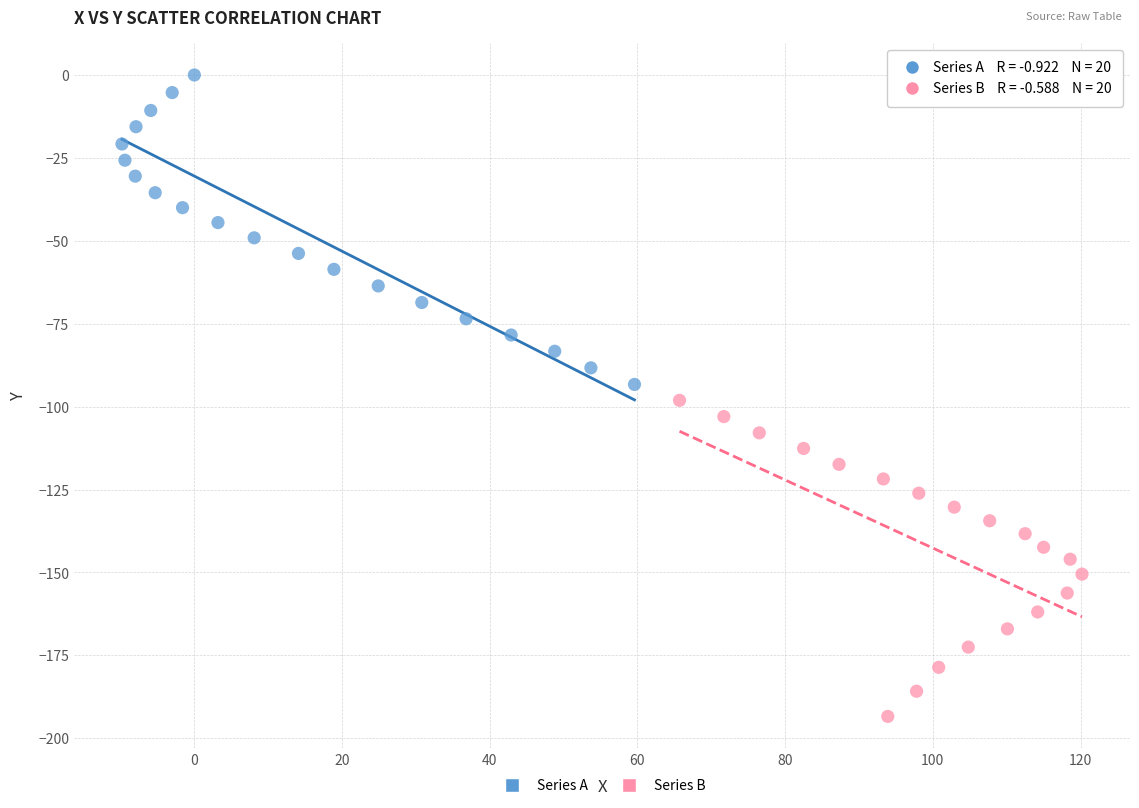

Which series reaches the maximum Y coordinate?

Series A